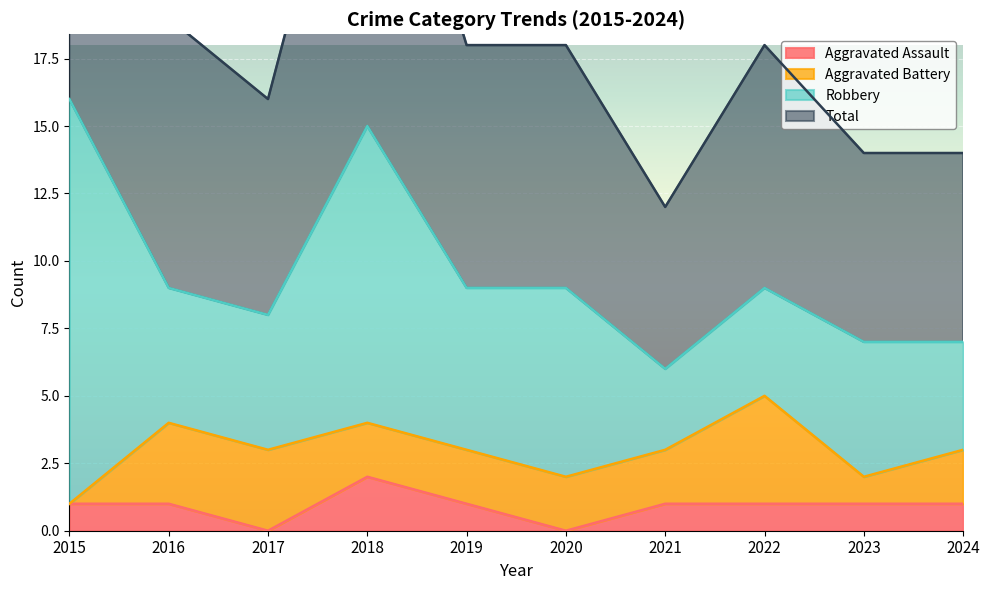

At how many categories does at least one series exceed 31?

1